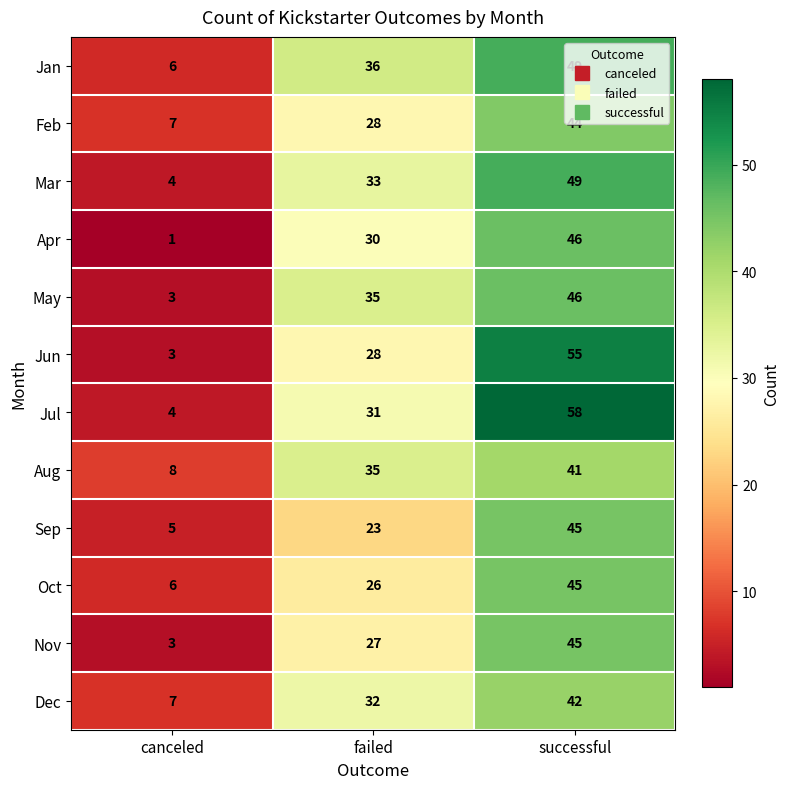

The value of Feb at failed is 11. True or false?

False